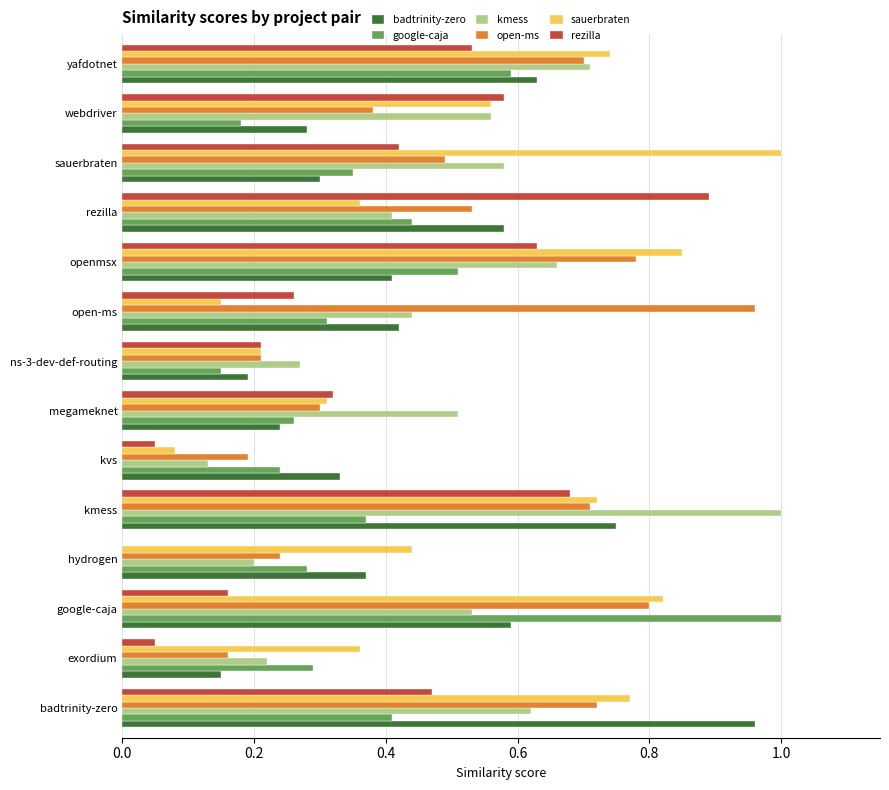

At which label does rezilla reach its peak?

rezilla